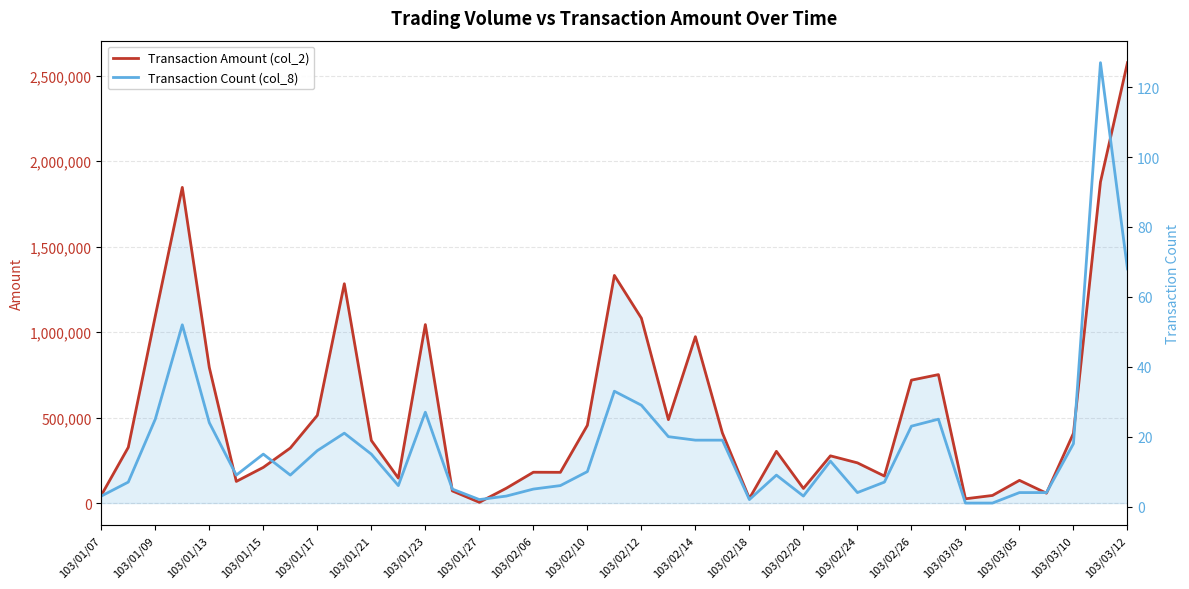

How many values in the Transaction Amount (col_2) series are below 322080?

19